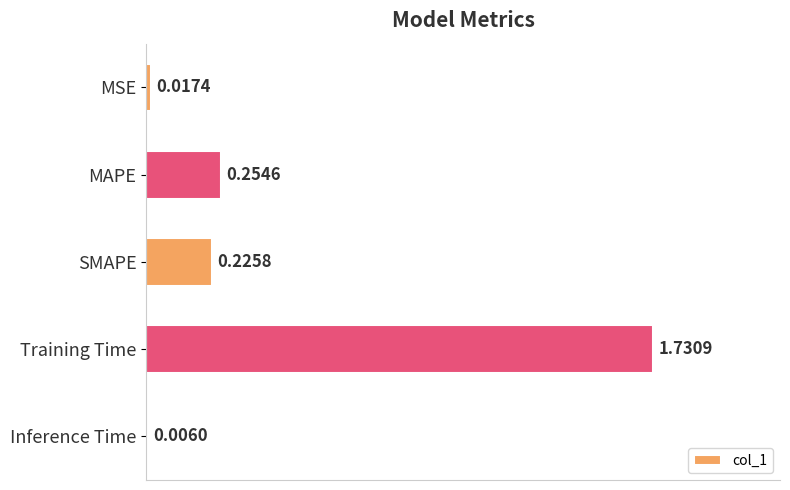

At which label is the value closest to 0?

Inference Time